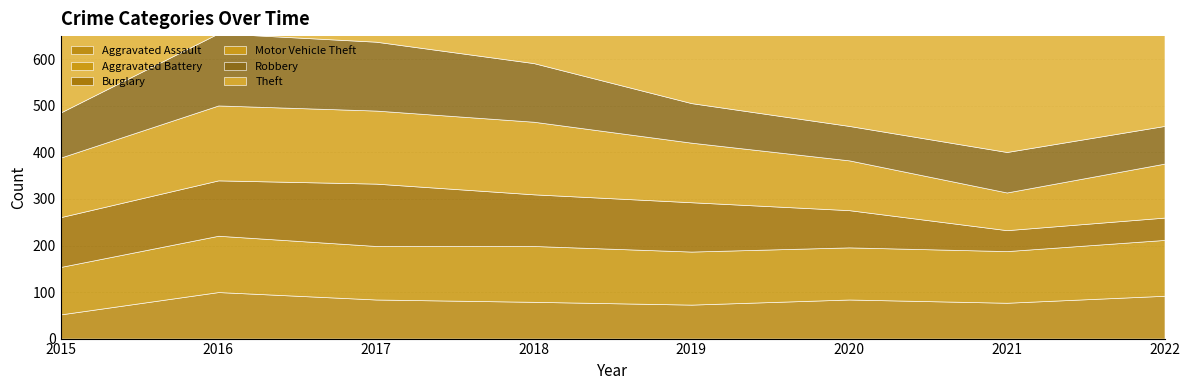

Which series has the largest range (max minus min)?

Theft